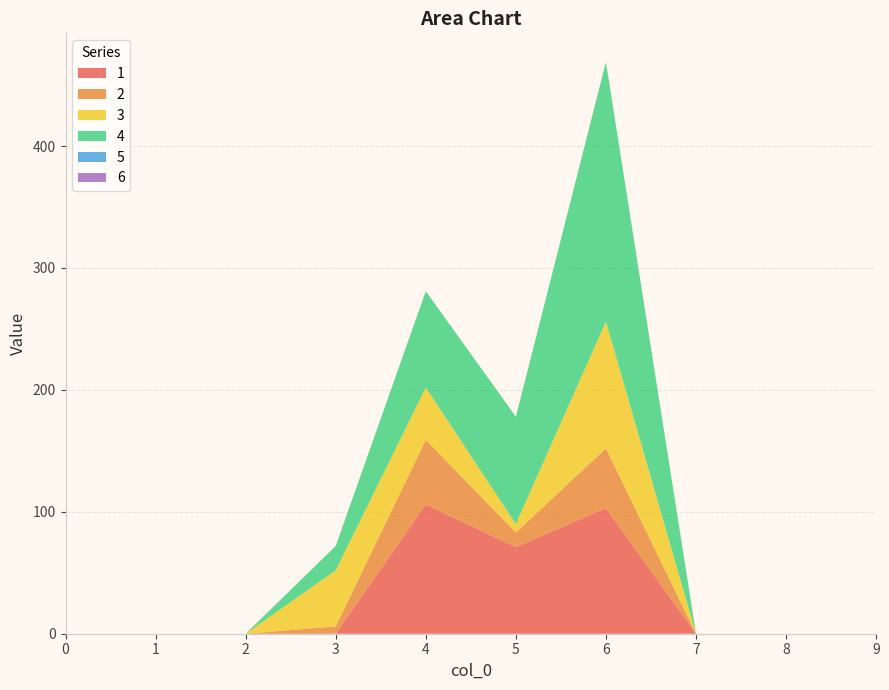

True or false: 5 and 1 intersect in this chart.

False